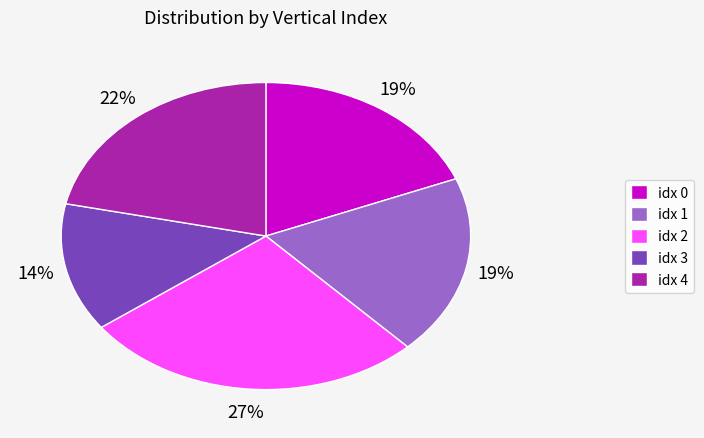

To the nearest percent, what is the average slice percentage?

20%